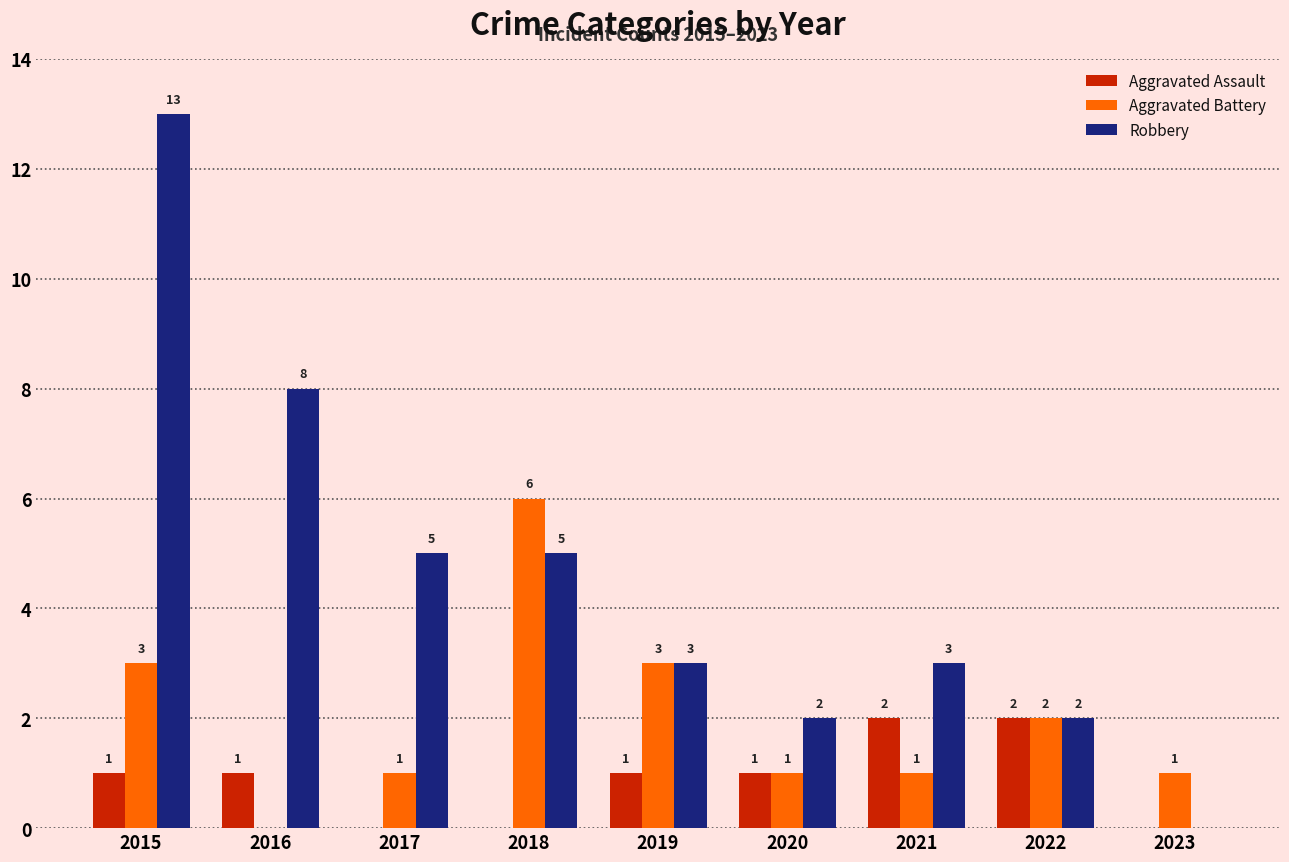

What is the sum of the Robbery values at 2017 and 2023?

5